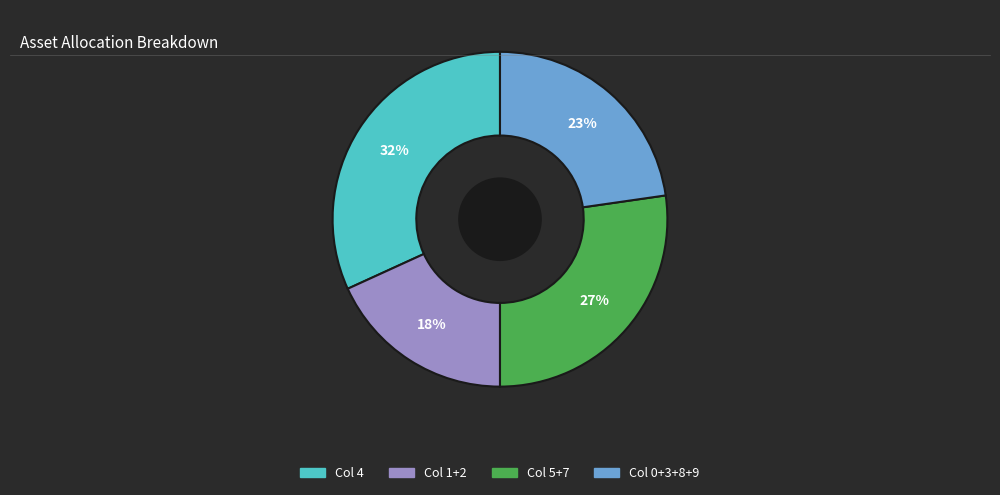

Is there a majority slice in this chart?

No